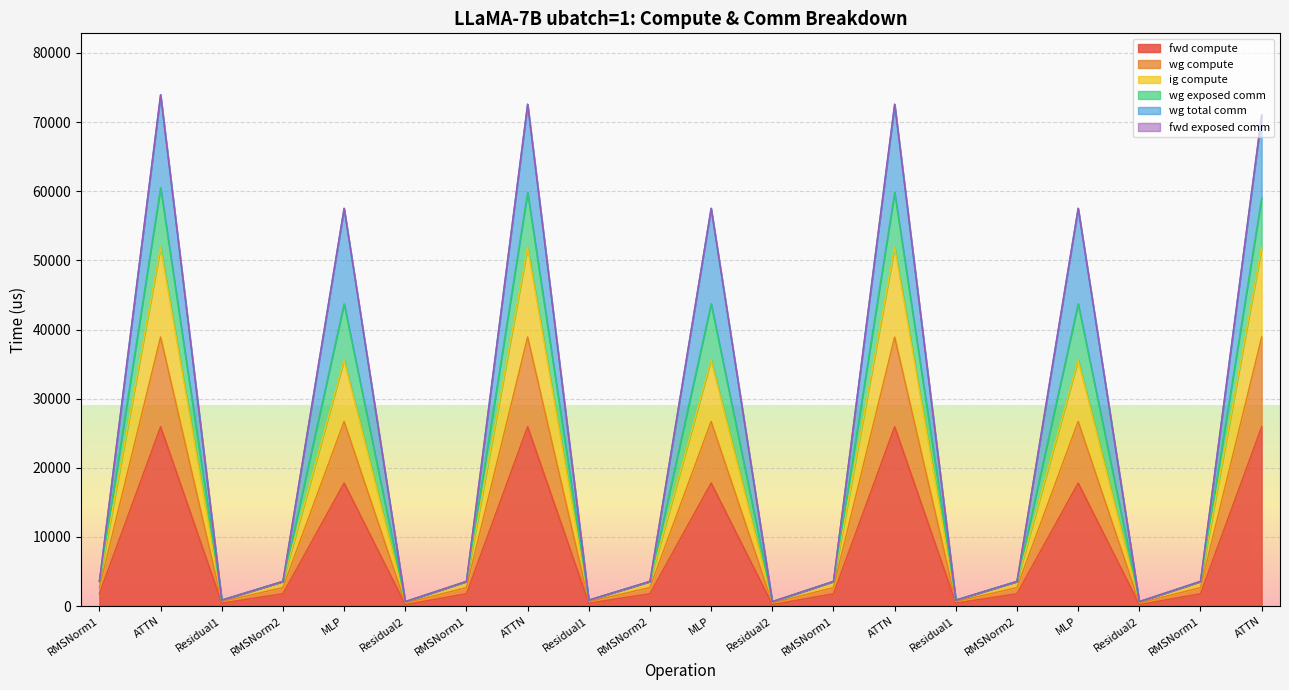

The value of wg total comm at MLP is 74849.6. True or false?

False